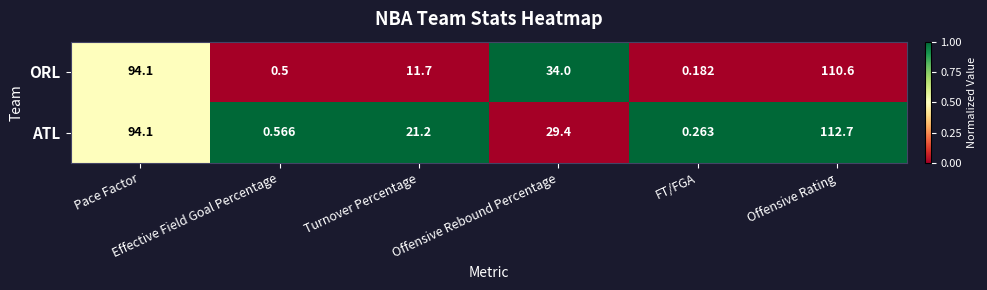

Which series has the widest spread of values?

ATL